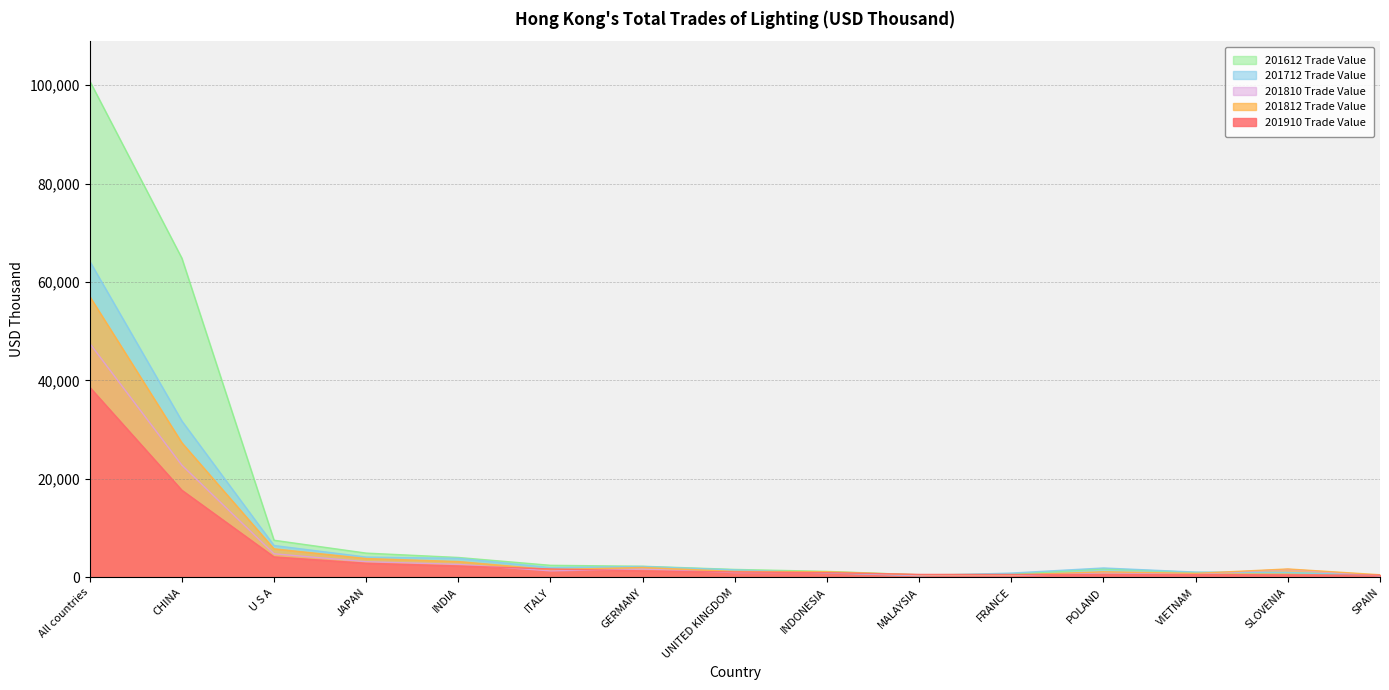

Reading right to left, extract all data points from this chart.

201910 Trade Value: SPAIN=474.5	SLOVENIA=523.2	VIETNAM=579.9	POLAND=589.2	FRANCE=602.9	MALAYSIA=615.7	INDONESIA=961.9	UNITED KINGDOM=1111.1	GERMANY=1341.4	ITALY=1721.5	INDIA=2333.3	JAPAN=2884.1	U S A=4177.4	CHINA=17721.3	All countries=38649.3
201812 Trade Value: SPAIN=545.2	SLOVENIA=1726.0	VIETNAM=829.7	POLAND=1144.7	FRANCE=509.5	MALAYSIA=540.8	INDONESIA=1165.0	UNITED KINGDOM=1219.0	GERMANY=2029.9	ITALY=1596.9	INDIA=3233.1	JAPAN=3841.8	U S A=5811.6	CHINA=27360.7	All countries=57092.3
201712 Trade Value: SPAIN=395.0	SLOVENIA=1013.2	VIETNAM=1088.7	POLAND=1925.8	FRANCE=891.4	MALAYSIA=368.9	INDONESIA=923.3	UNITED KINGDOM=1535.4	GERMANY=2223.7	ITALY=2006.0	INDIA=3887.2	JAPAN=4146.4	U S A=6492.7	CHINA=31789.1	All countries=64237.5
201612 Trade Value: SPAIN=454.1	SLOVENIA=974.6	VIETNAM=1016.8	POLAND=1751.9	FRANCE=654.5	MALAYSIA=536.7	INDONESIA=1230.0	UNITED KINGDOM=1629.4	GERMANY=2273.3	ITALY=2464.1	INDIA=4057.1	JAPAN=4944.6	U S A=7556.9	CHINA=64845.0	All countries=100845.1
201810 Trade Value: SPAIN=345.7	SLOVENIA=1624.8	VIETNAM=713.5	POLAND=946.2	FRANCE=395.9	MALAYSIA=408.4	INDONESIA=1010.3	UNITED KINGDOM=985.9	GERMANY=1706.7	ITALY=1340.5	INDIA=2660.0	JAPAN=3198.0	U S A=4805.7	CHINA=22806.7	All countries=47544.2